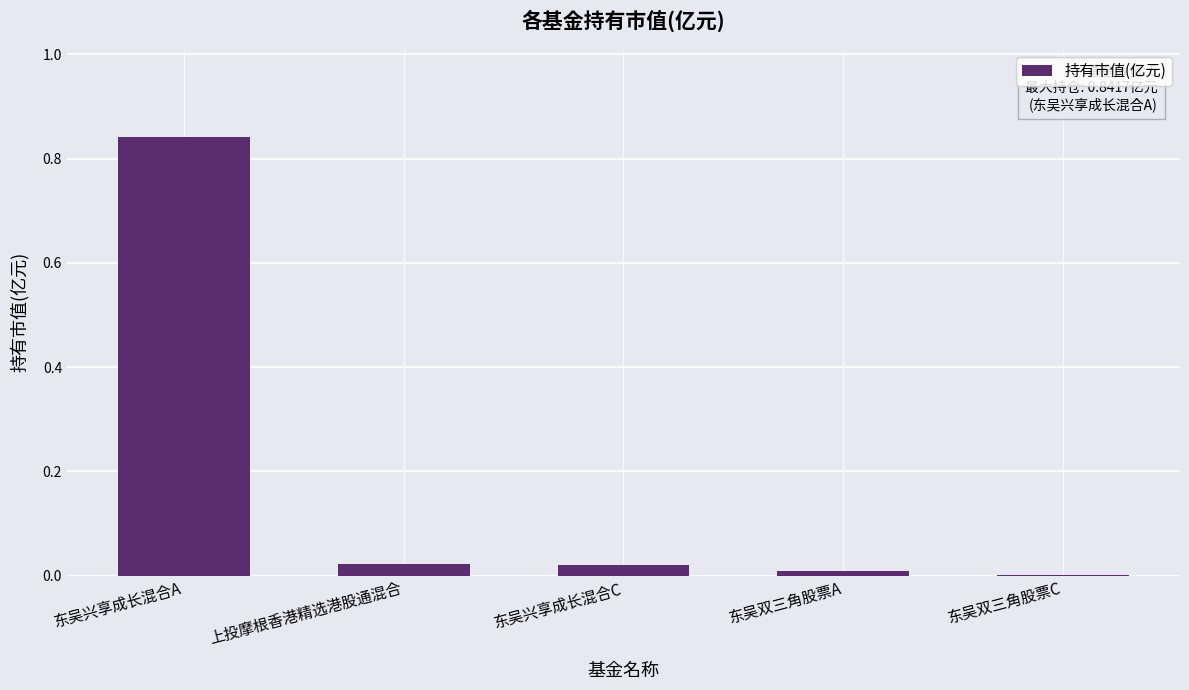

Does the chart contain stacked bars?

No